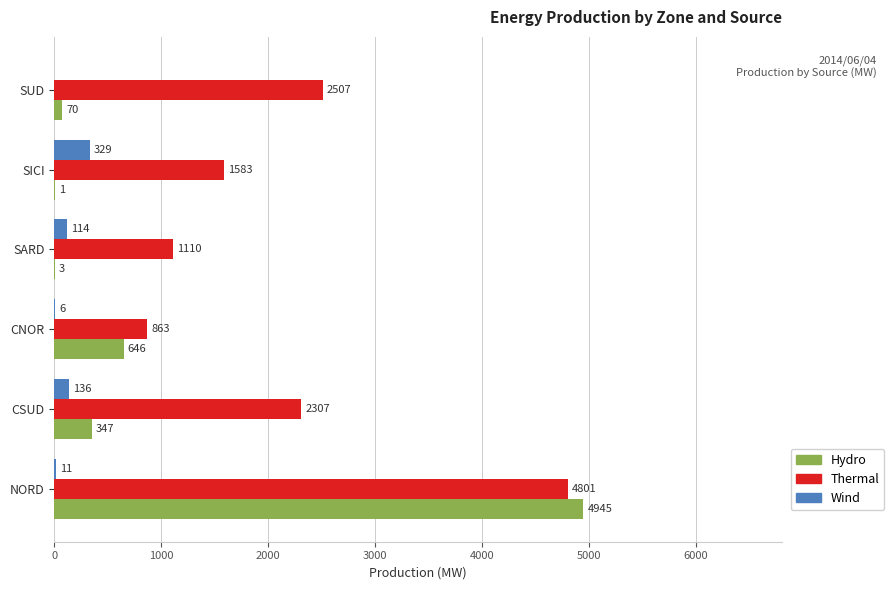

How many categories are shown in the chart?

6